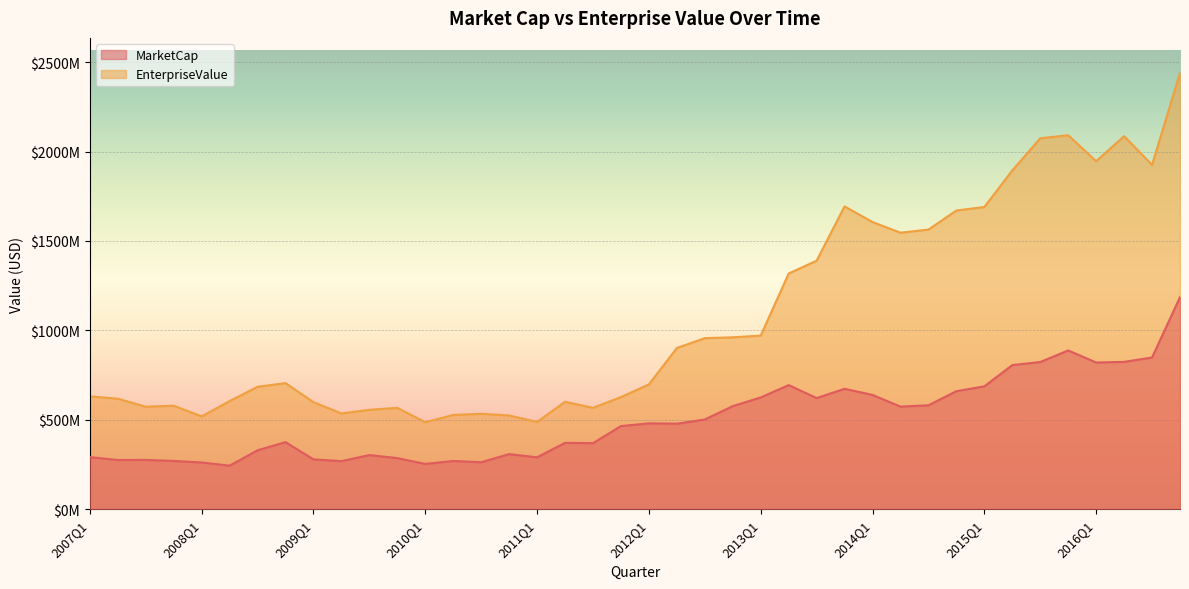

True or false: EnterpriseValue has a value of 269128417 at 2010Q3.

False